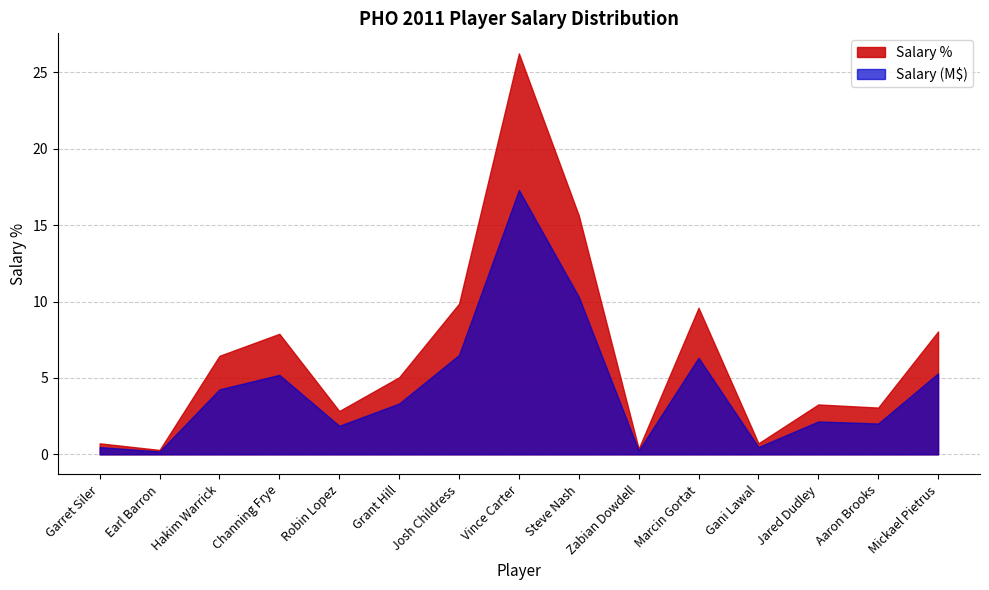

At how many categories does at least one series exceed 7610786?

2